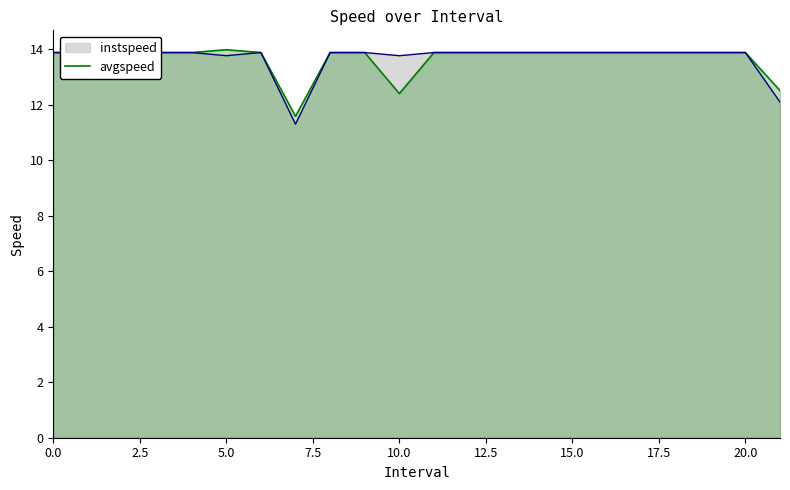

The value at 19 is 13.9. True or false?

True